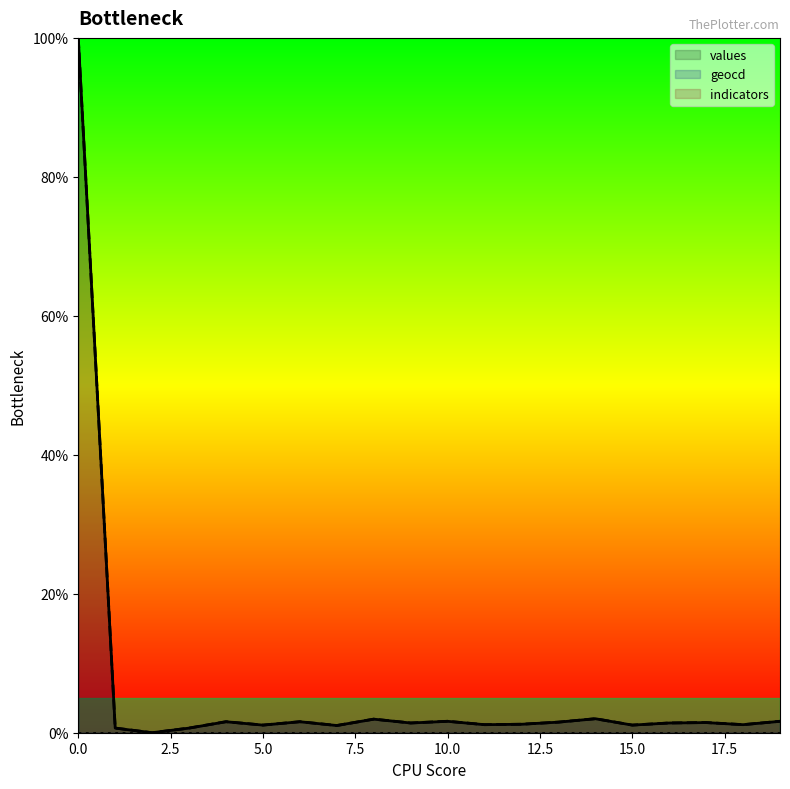

At which category does the chart reach its minimum across all series?

2